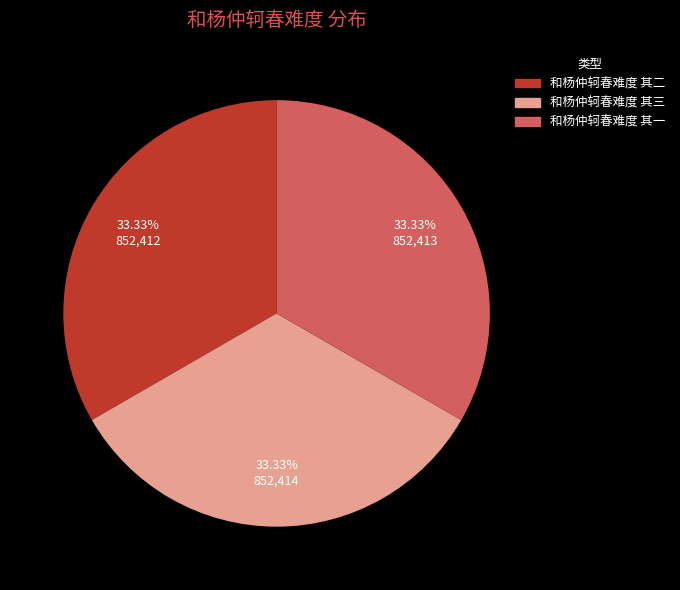

To the nearest percent, what percentage of the pie is 和杨仲轲春难度 其二?

33%